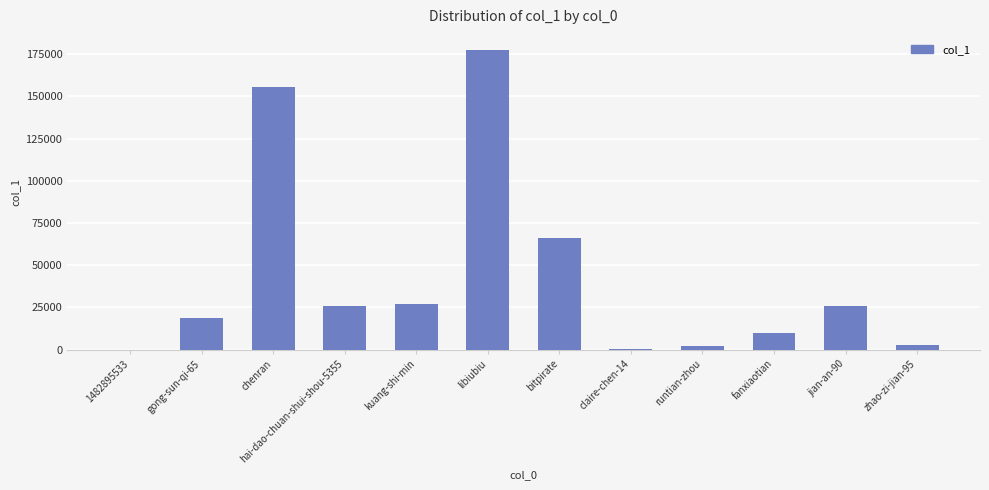

What is the ratio of the value at jian-an-90 to the value at chenran?

0.2